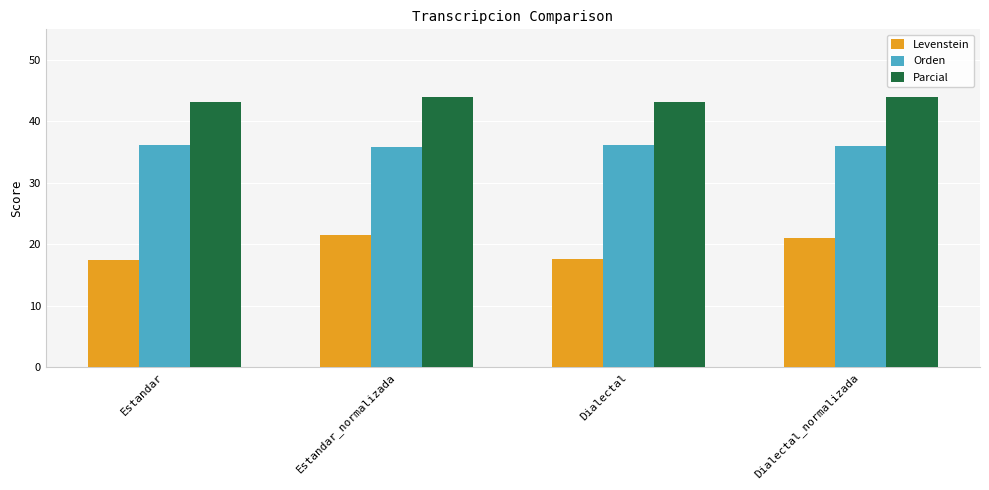

What is the value of the Parcial bar at the 2nd from the left?

44.0